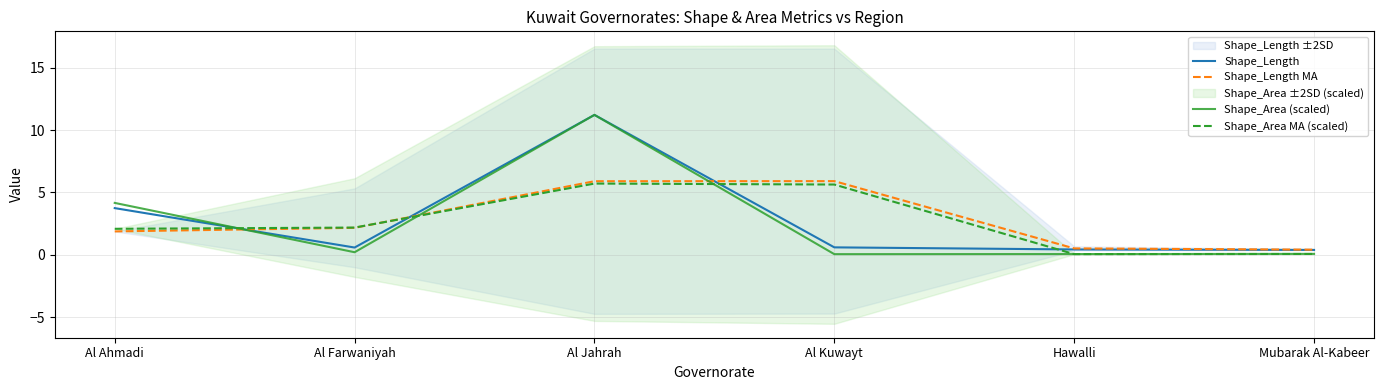

Rank the series at Al Kuwayt from highest to lowest value.

Shape_Length MA, Shape_Area MA (scaled), Shape_Length, Shape_Area (scaled)